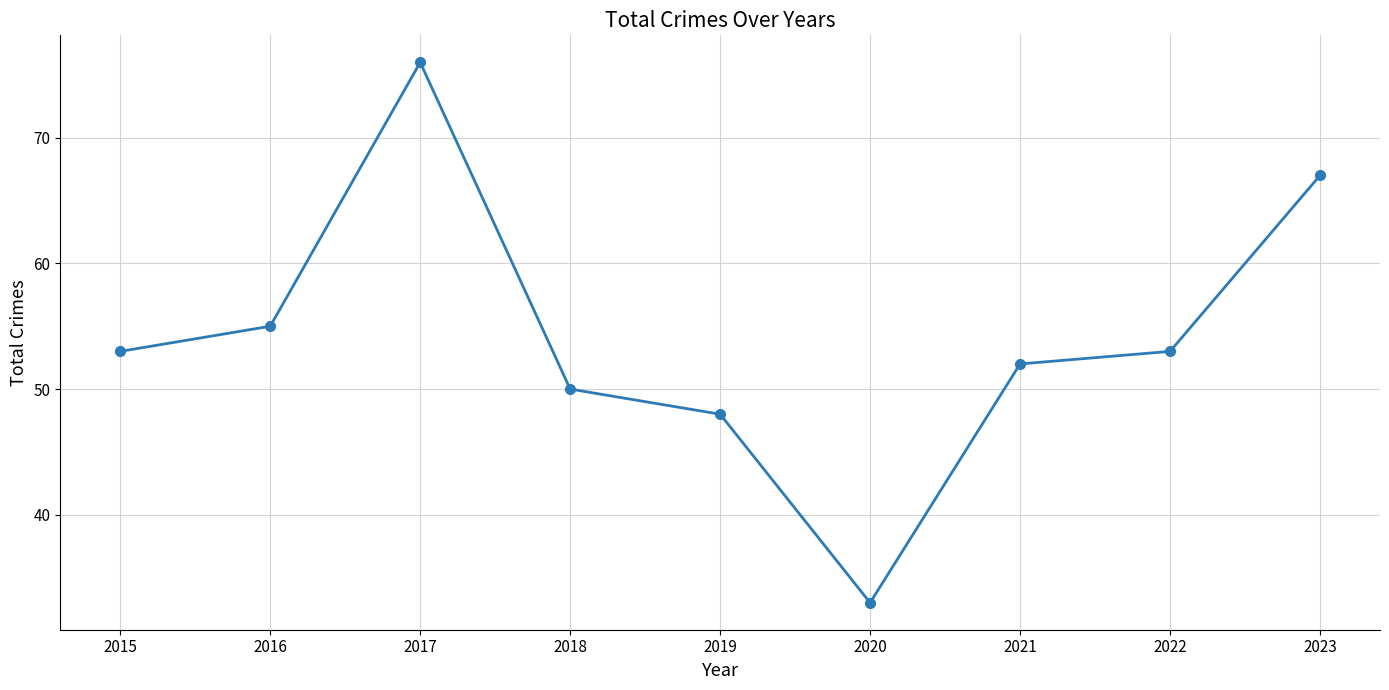

How many points are lower than both their immediate neighbors (excluding endpoints)?

1